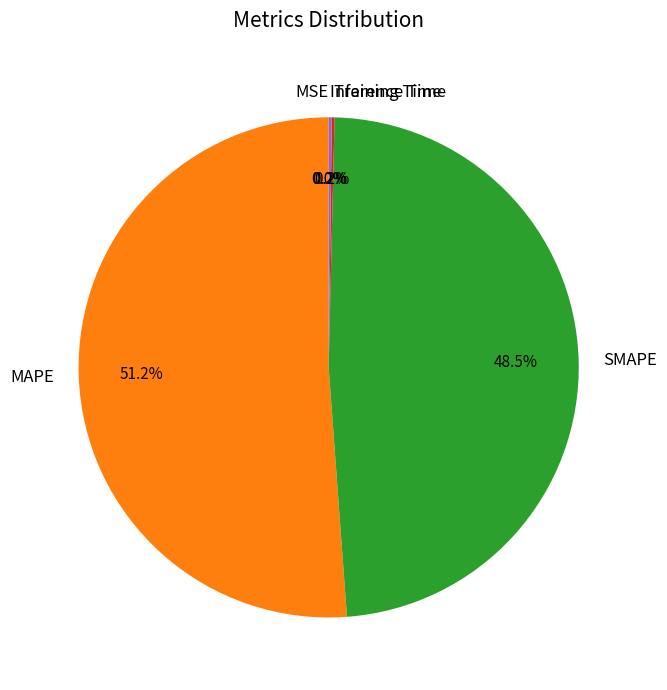

Does MAPE represent more than half of the total?

Yes